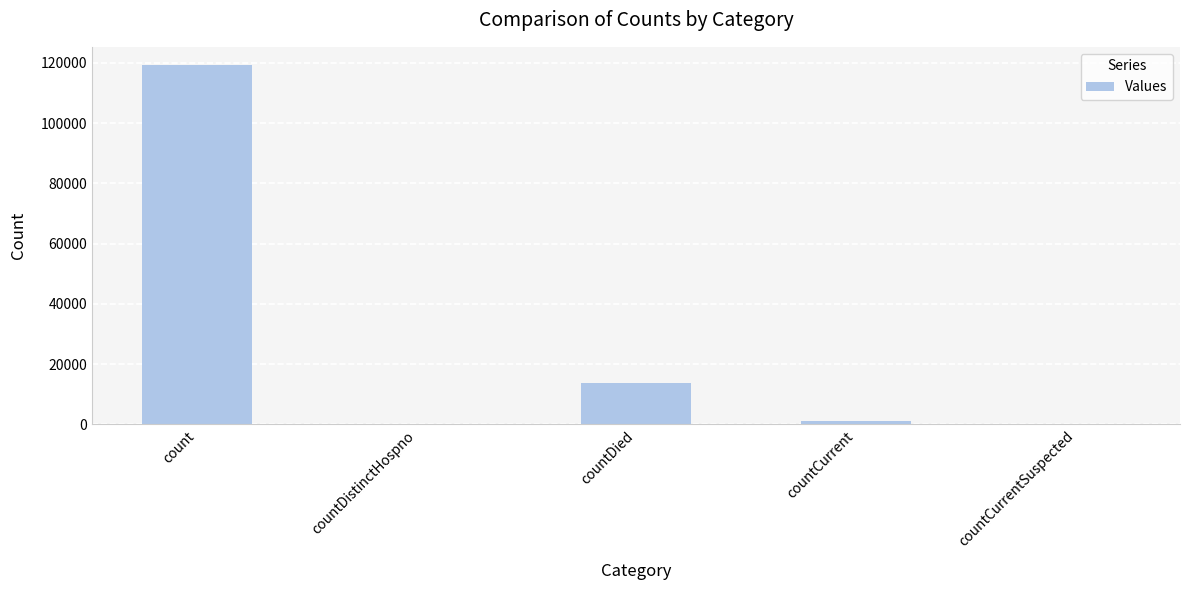

What is the sum of the values at countDistinctHospno and count?

119339